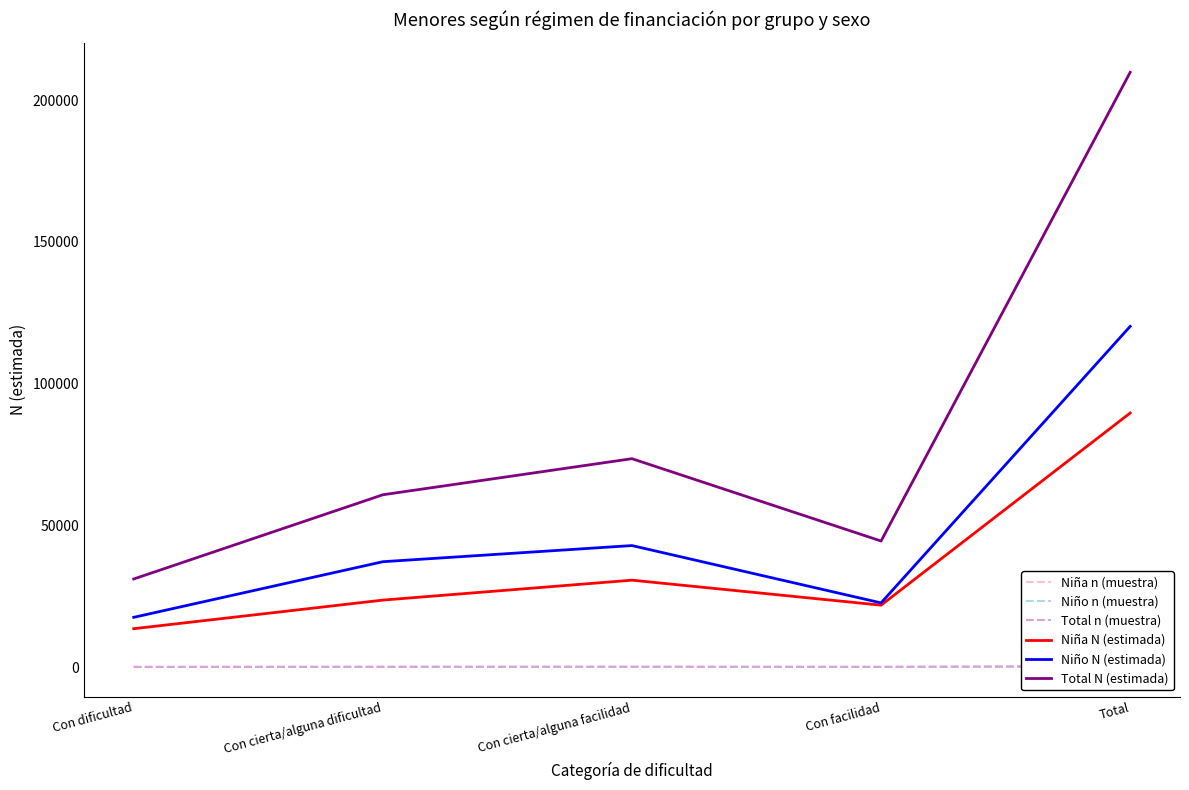

Is it true that Niña N (estimada) equals 89637 at Total?

True